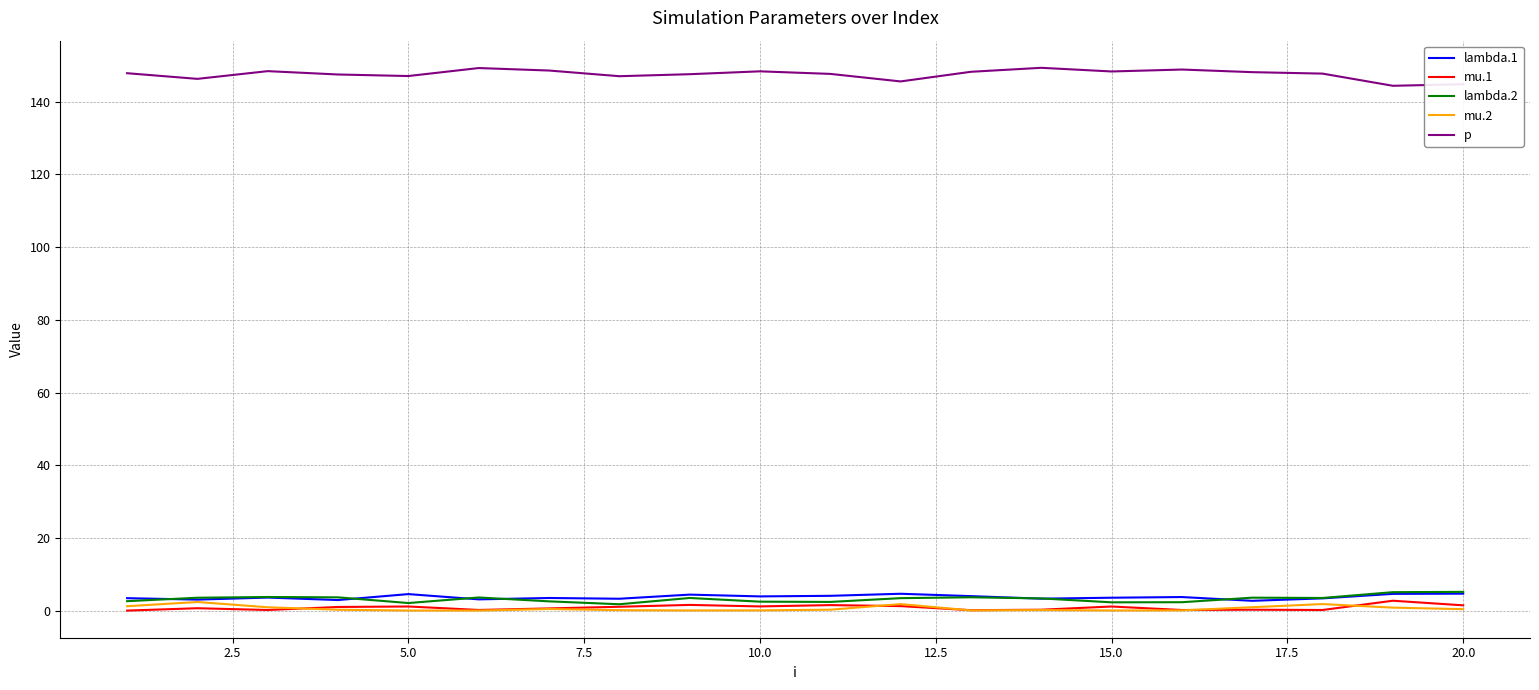

Does the chart have visible grid lines?

Yes